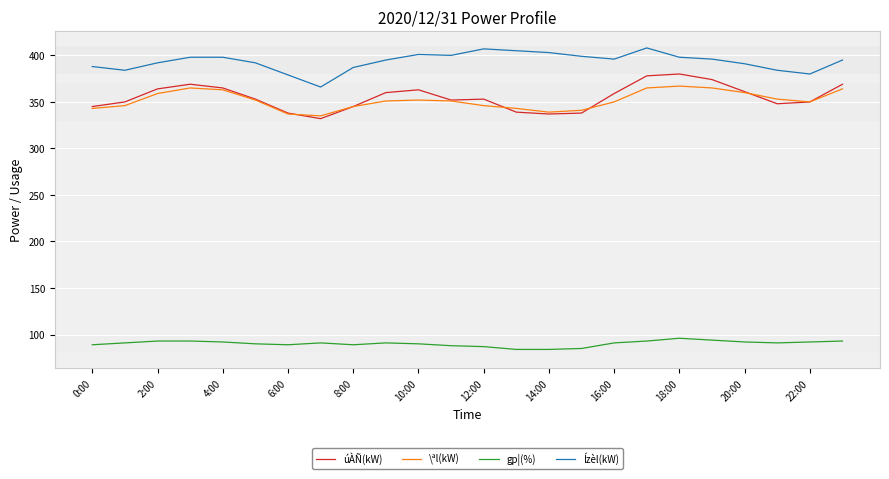

What is the maximum value shown in the chart?

408